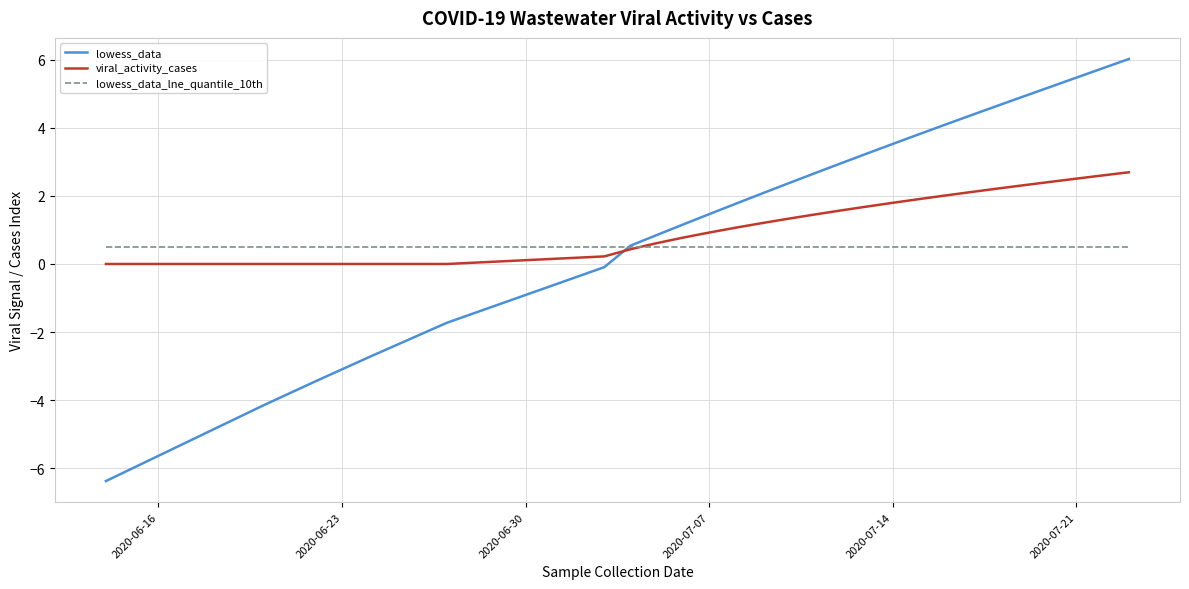

What is the greatest value displayed?

6.0